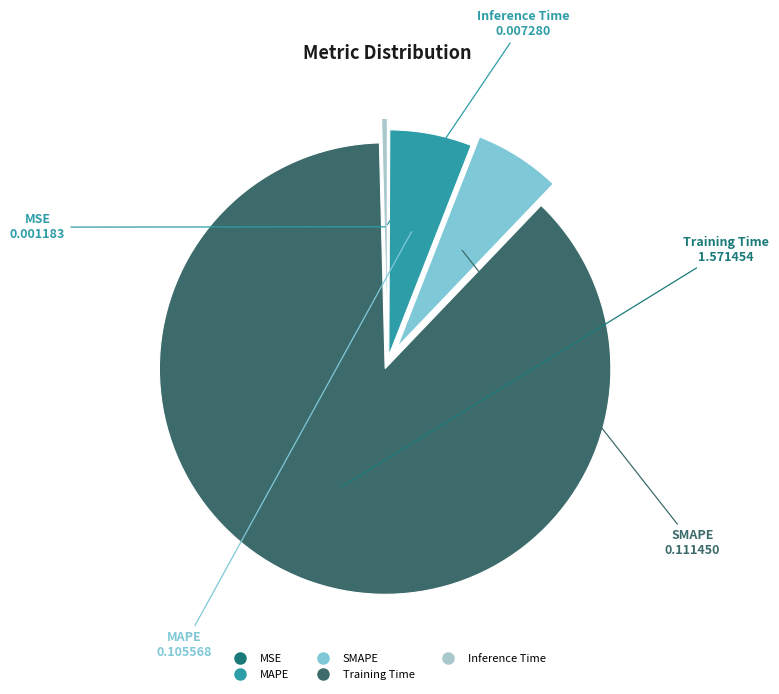

Is it true that MAPE is 6% of the pie?

True